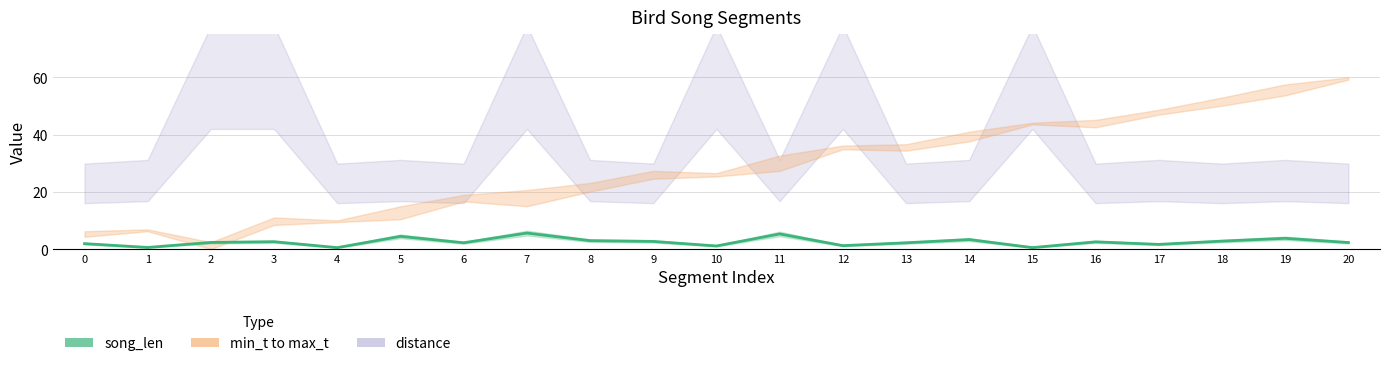

What is the difference between the maximum and minimum values?

5.1